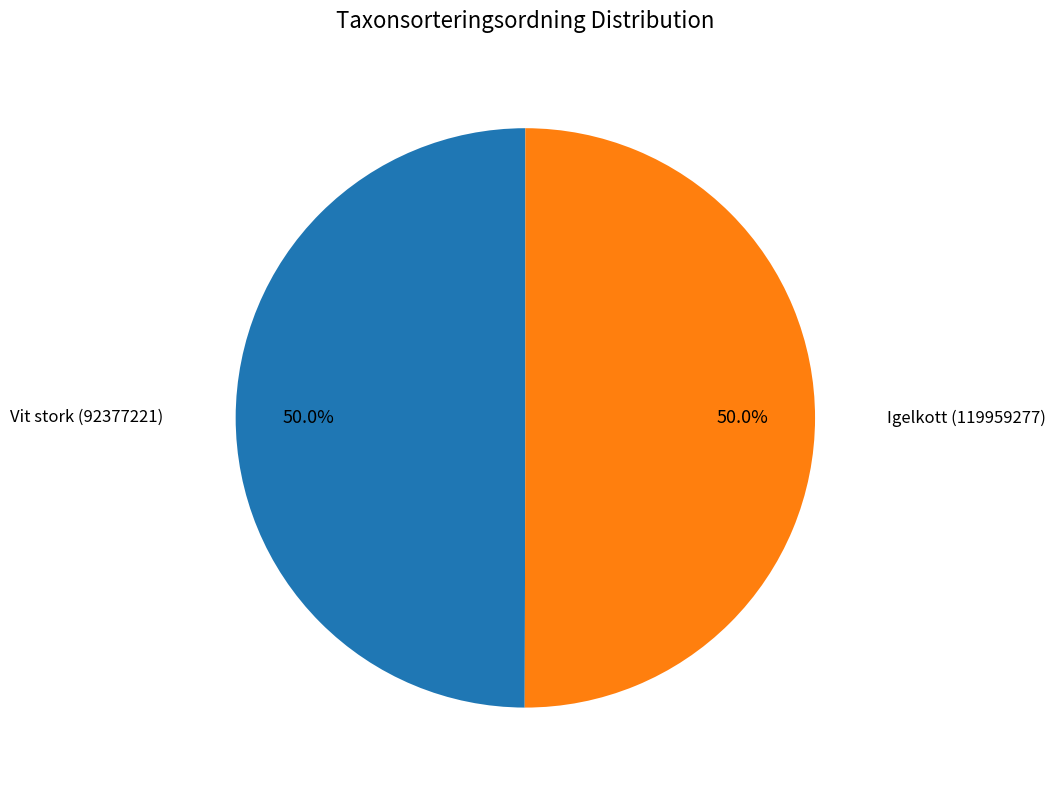

What is the ratio of the value at Vit stork (92377221) to the value at Igelkott (119959277)?

1.0